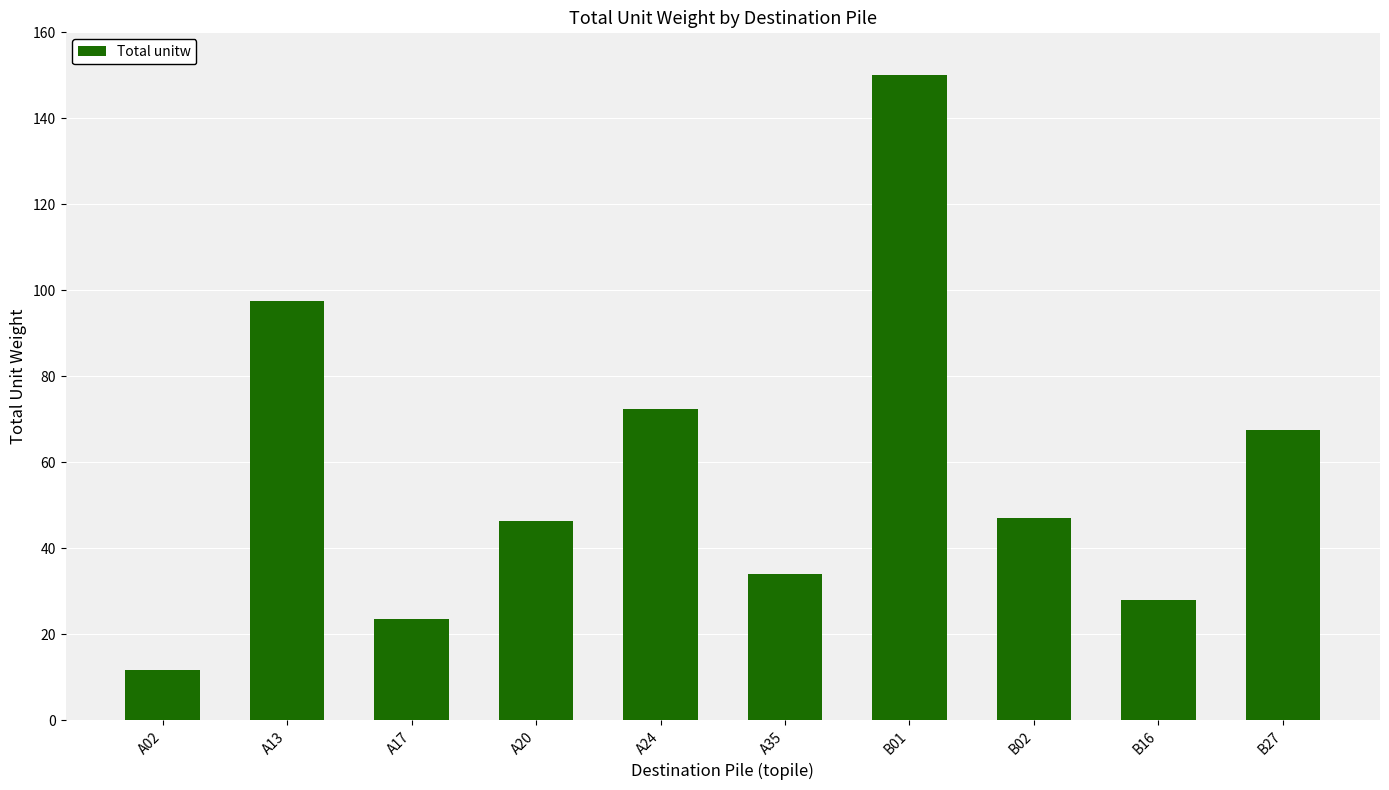

Which label corresponds to the largest value in the chart?

B01